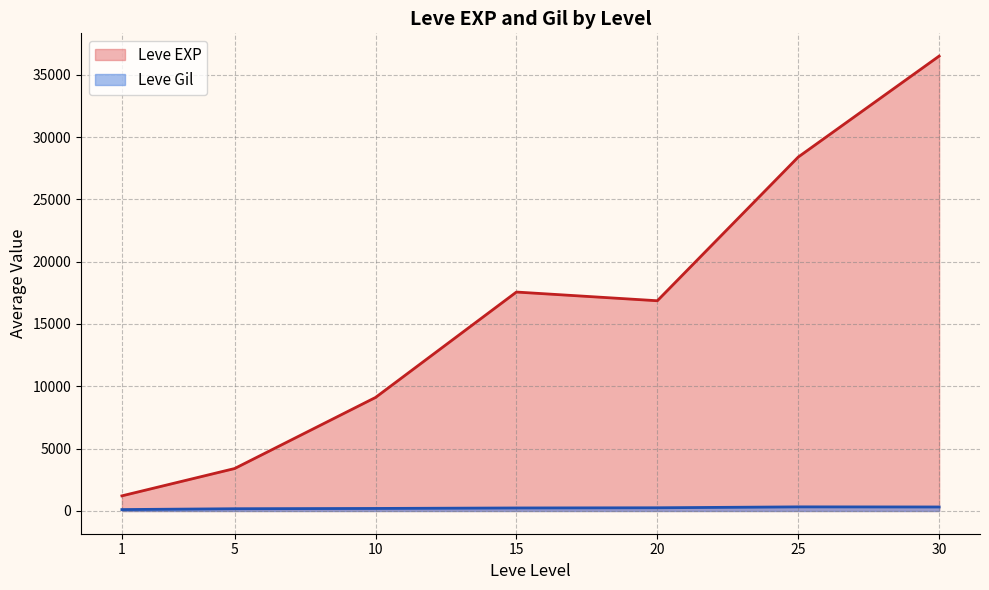

True or false: Leve EXP has more than 2 points higher than both neighbors.

False